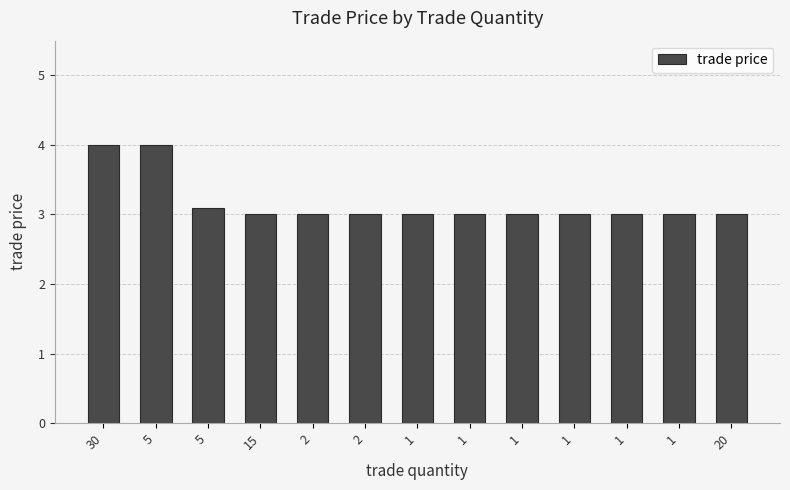

What is the greatest value displayed?

4.0